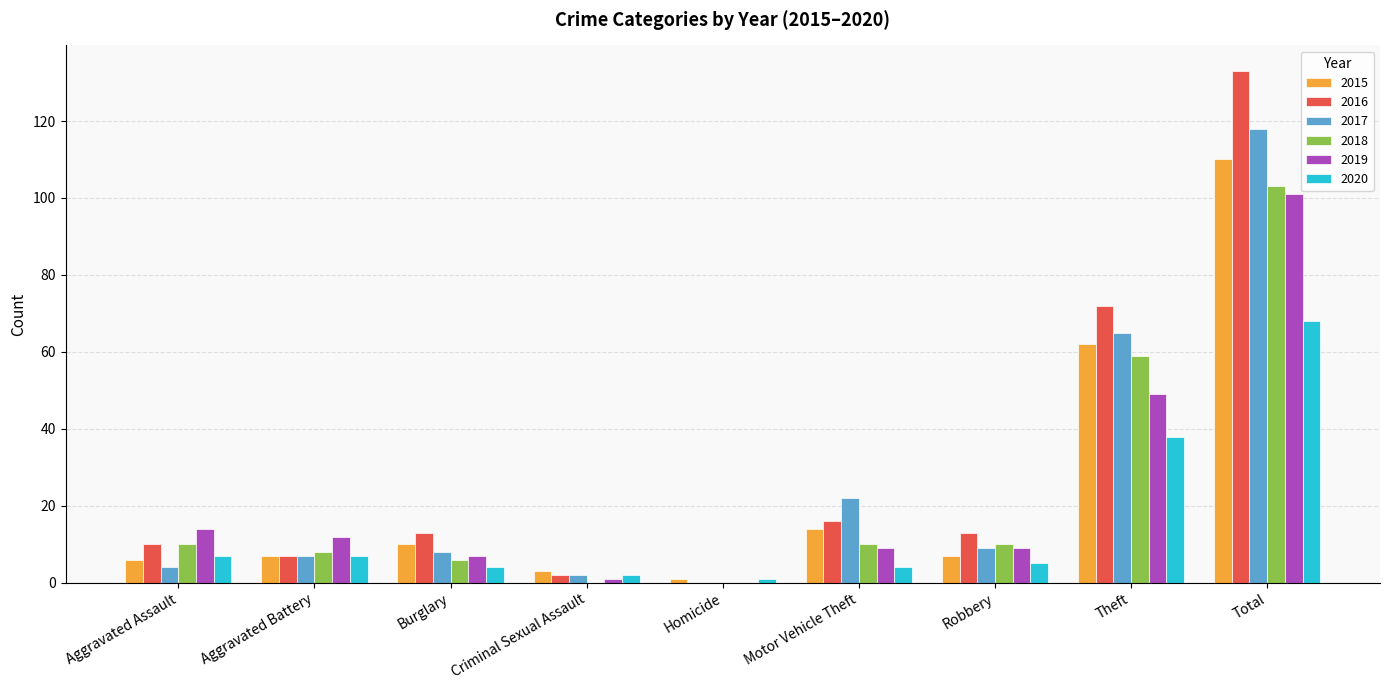

What is the sum of all 2015 values?

220